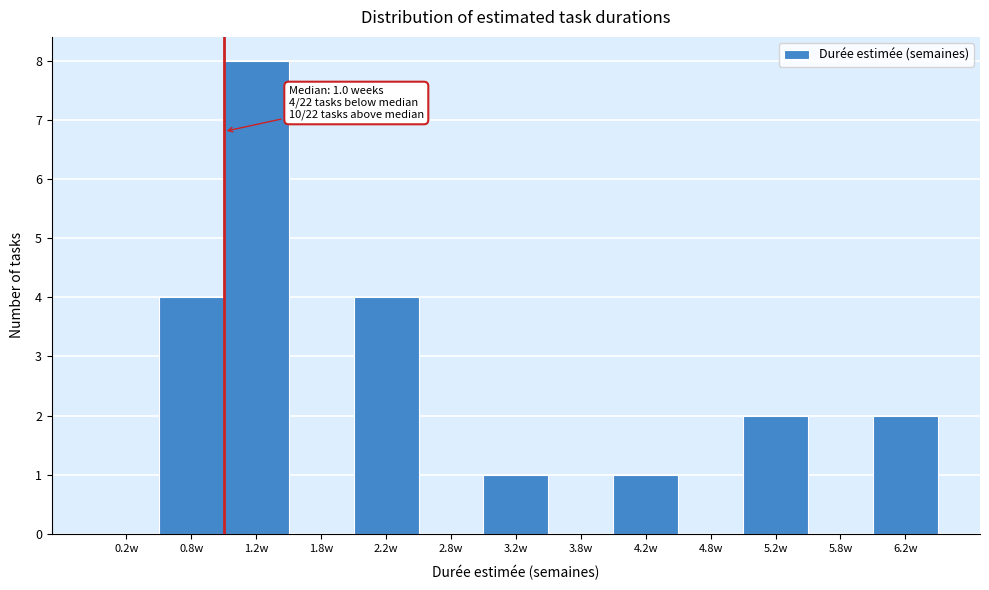

Over which range of the x-axis is the bar tallest?

1.0 to 1.5